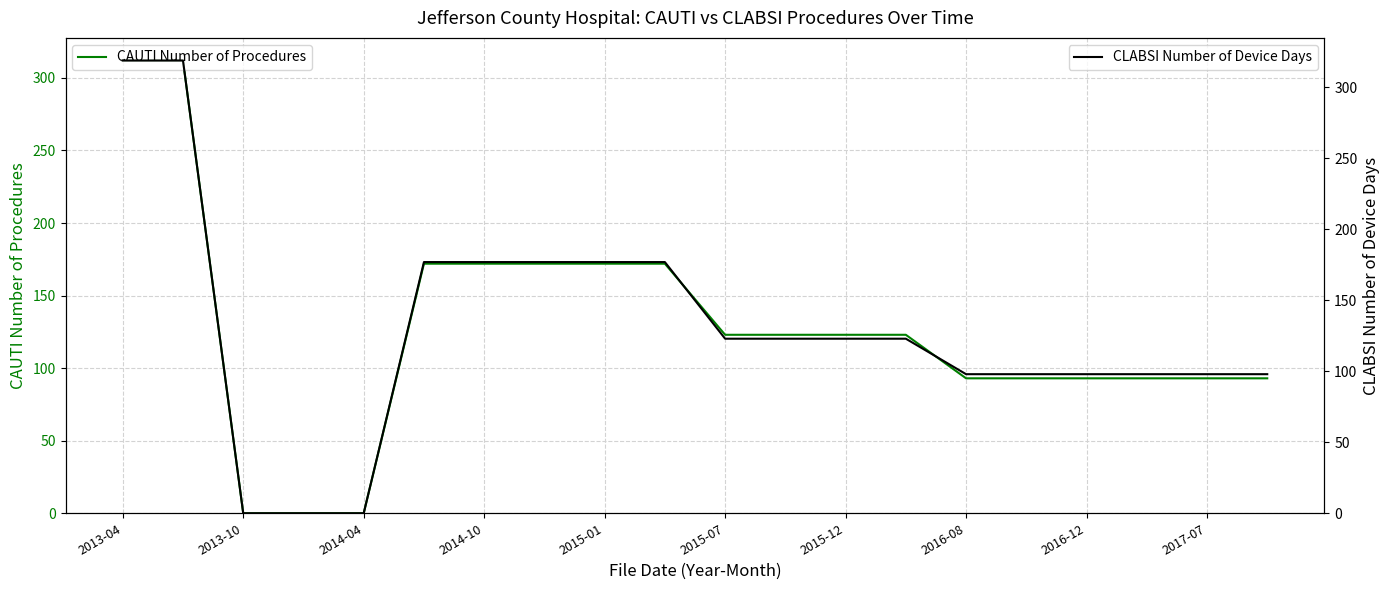

Is it true that CAUTI Number of Procedures equals 56 at 2015-07?

False